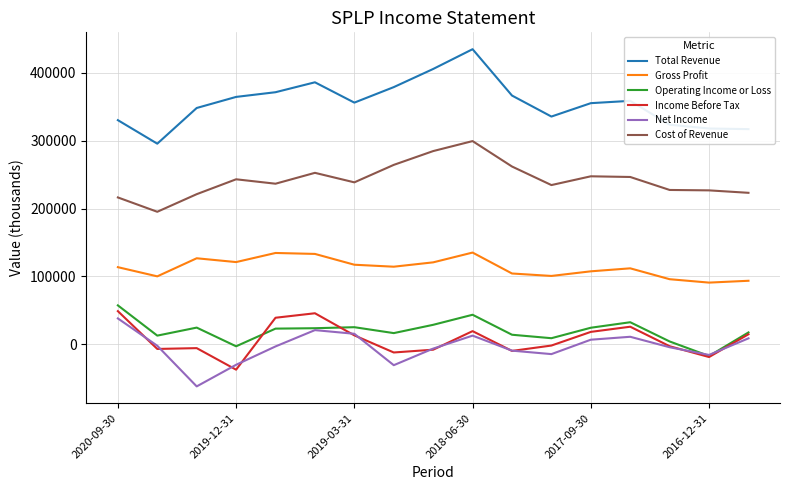

True or false: Cost of Revenue and Gross Profit cross at least once.

False